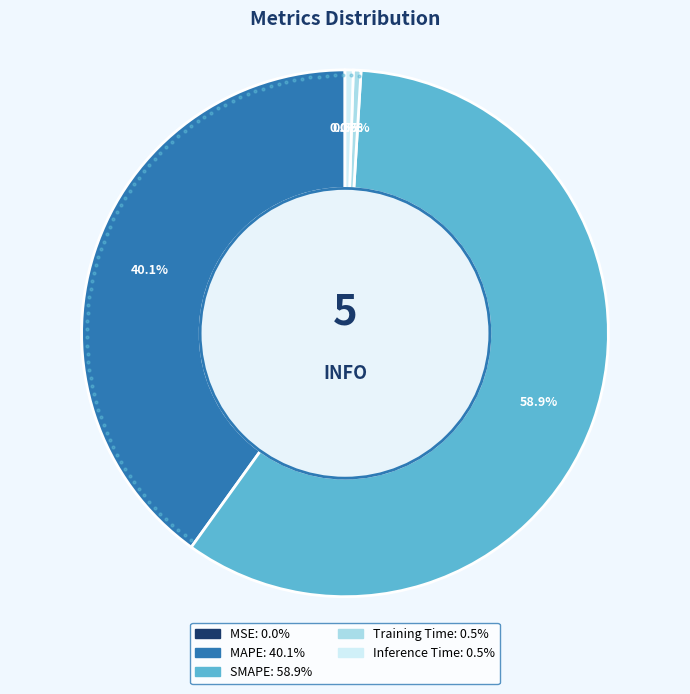

Combined, do Inference Time and SMAPE account for over 50%?

Yes